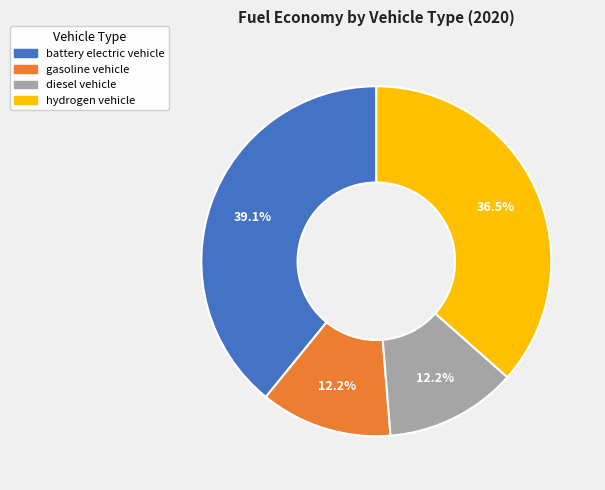

Is there a majority slice in this chart?

No